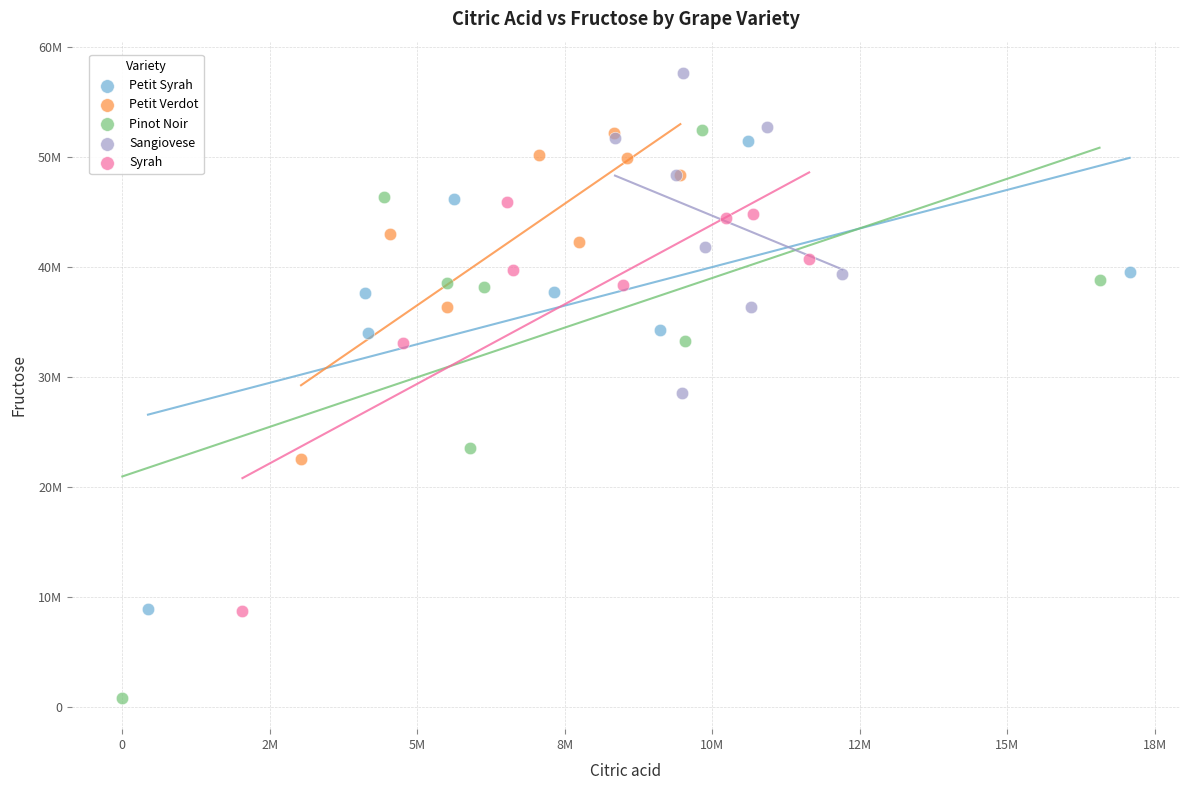

Which series has the largest Y range (max minus min)?

Pinot Noir